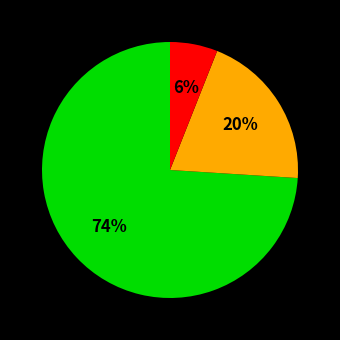

Does any single category account for the majority?

Yes